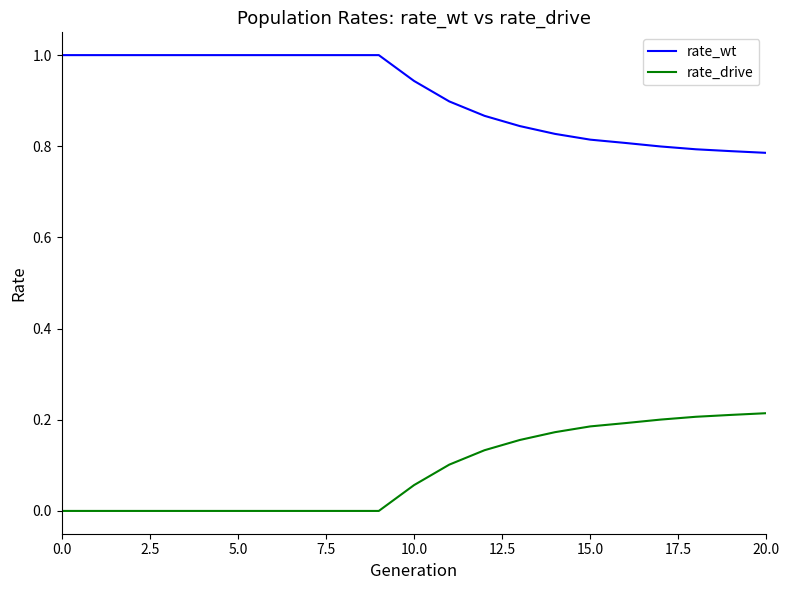

What is the maximum value shown in the chart?

1.0